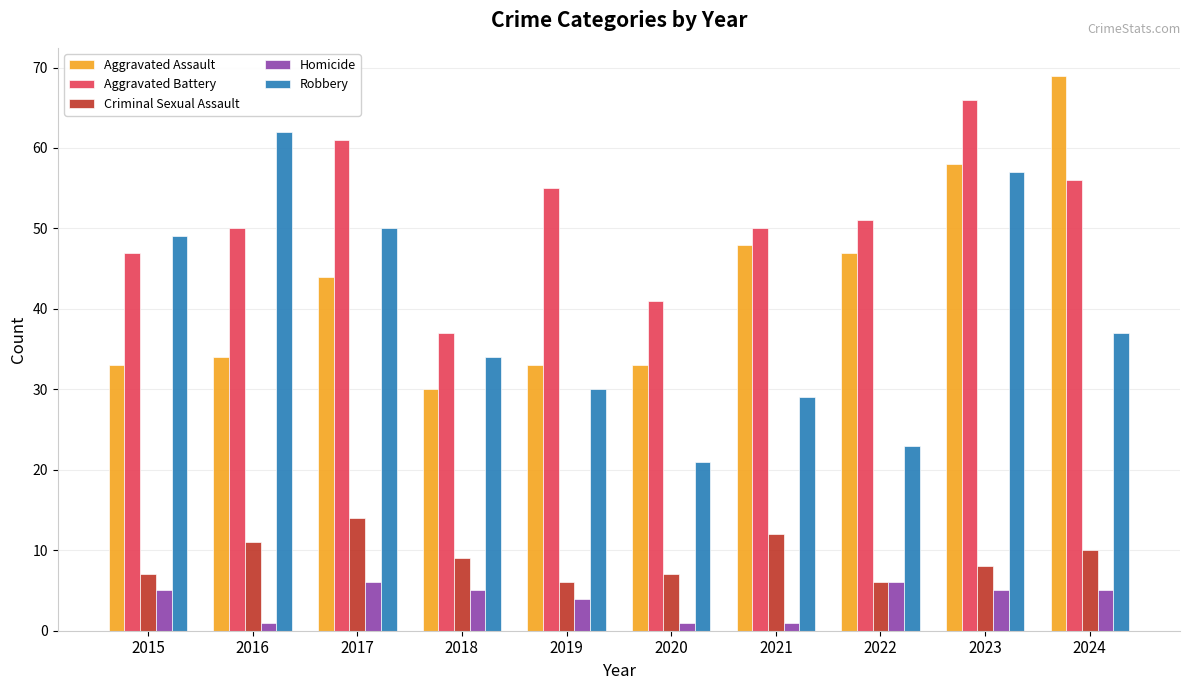

How many bars are there in each group?

5